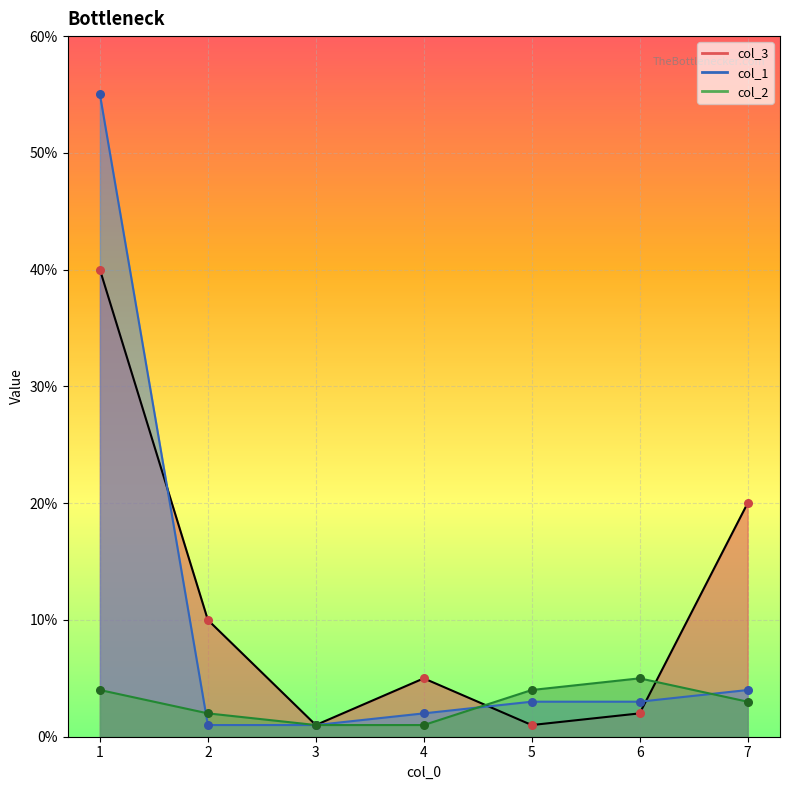

Which series has the widest spread of Y values?

col_1